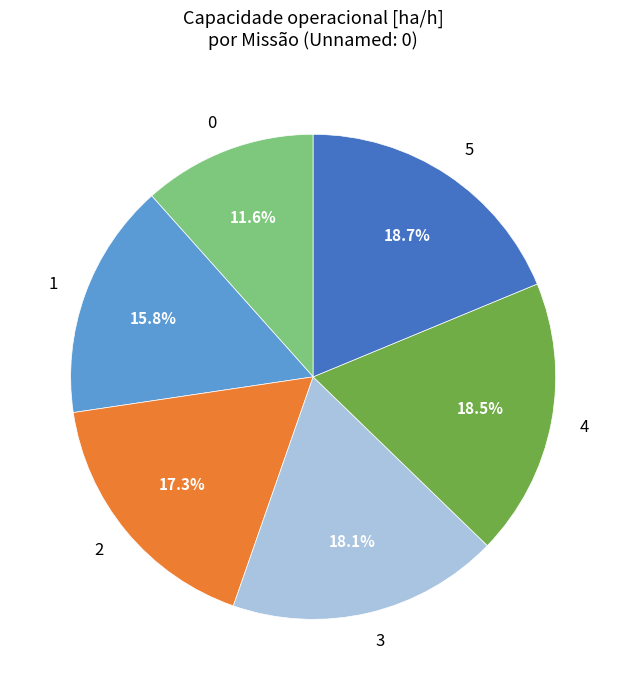

What is the ratio of the value at 4 to the value at 1?

1.2